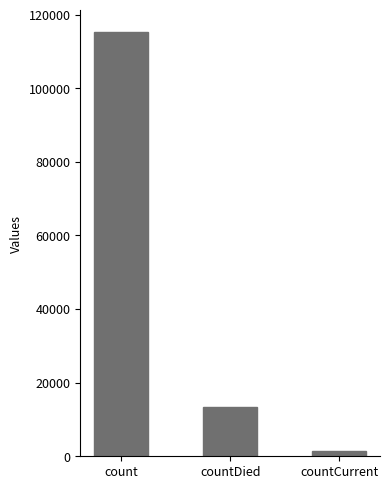

How many bars are there in total?

3